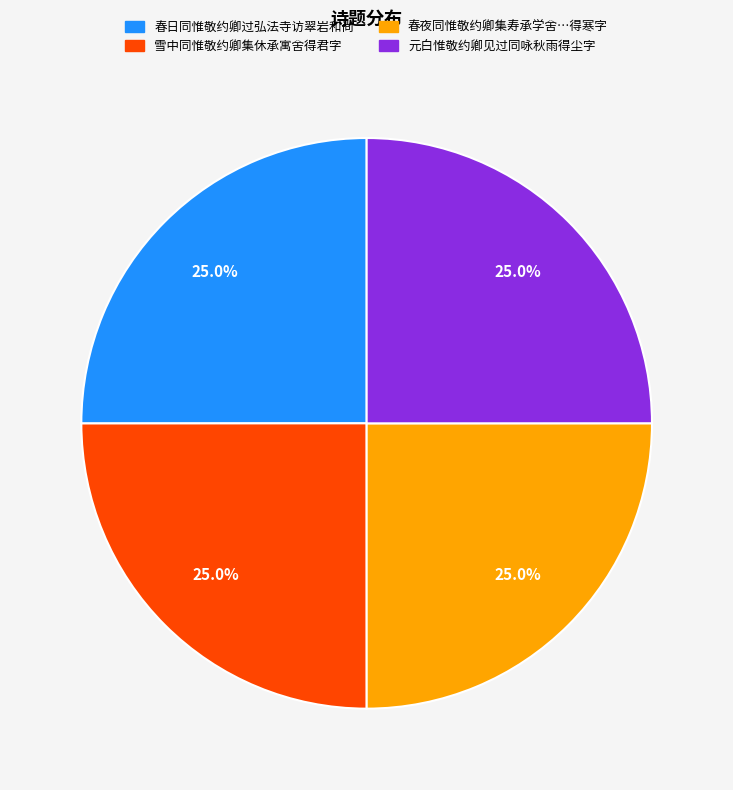

What portion of the pie excludes 春夜同惟敬约卿集寿承学舍…得寒字?

75.0%